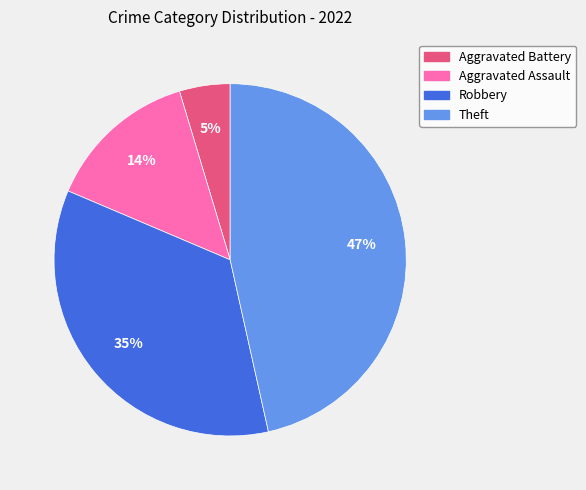

Count the number of slices in the pie.

4